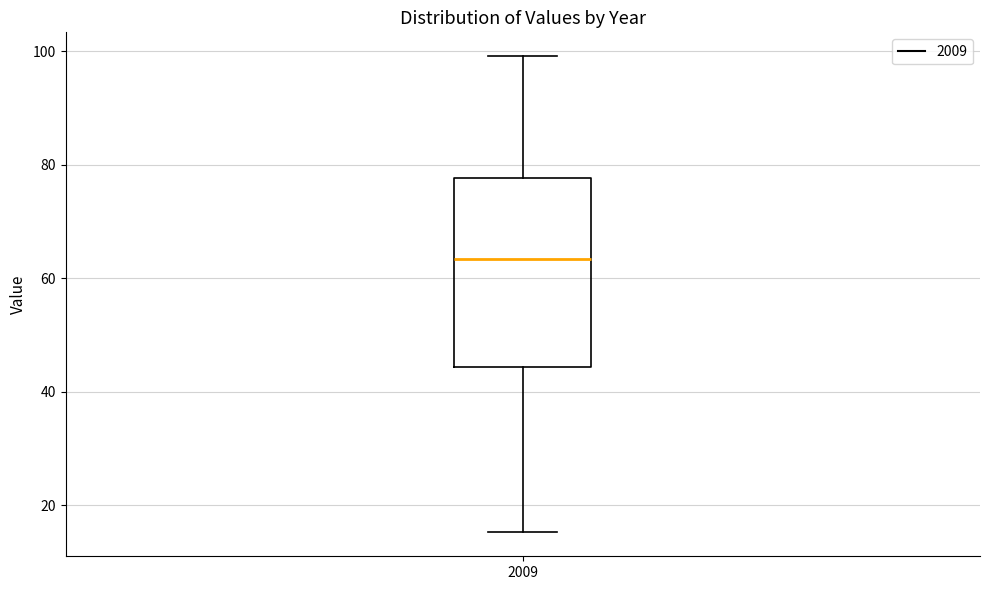

Read this box plot against the y-axis: the position of the median line, the range covered by the box, and the ends of both whiskers. The values are not printed on the chart, so give them approximately, as read against the axis.

median 64, box 44 to 78, whiskers 16 to 100